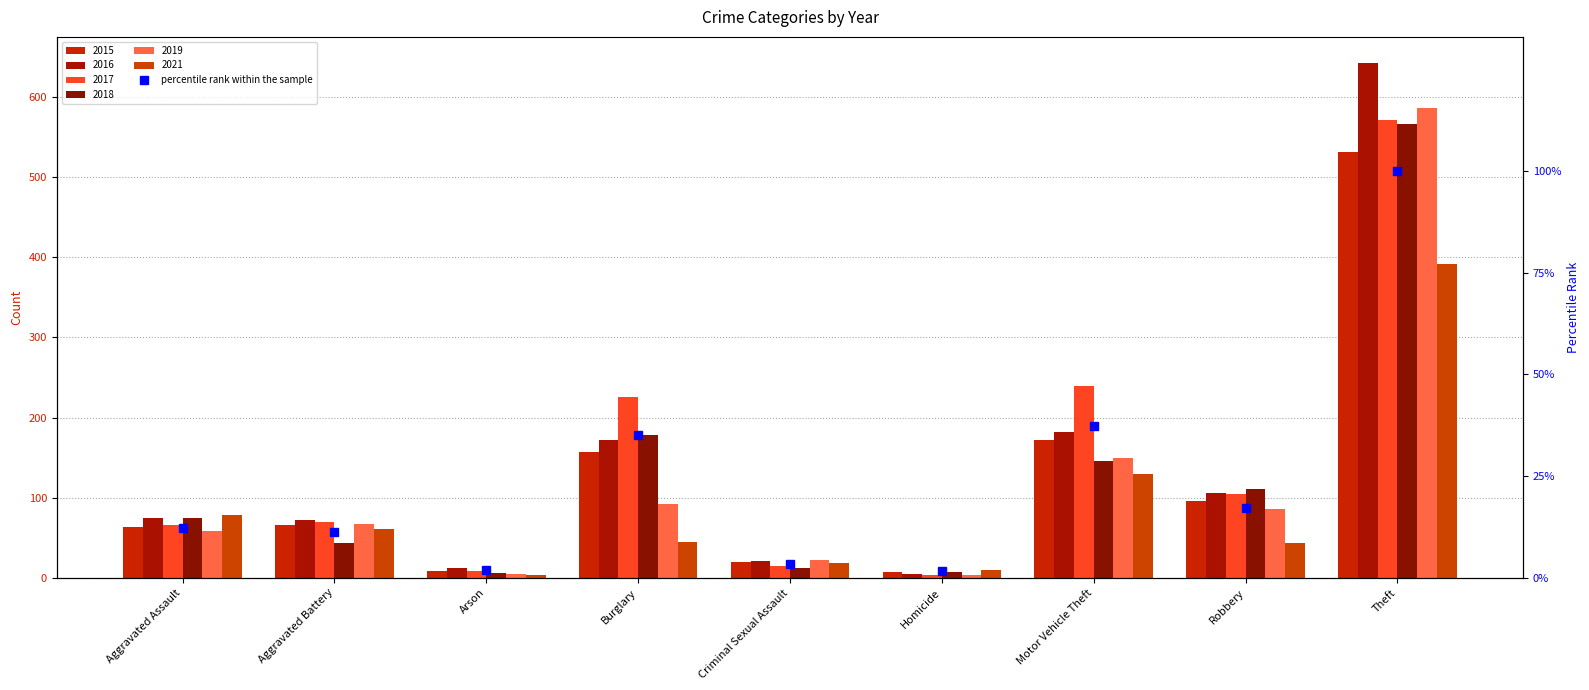

What is the label of the 7th bar from the left?

Motor Vehicle Theft